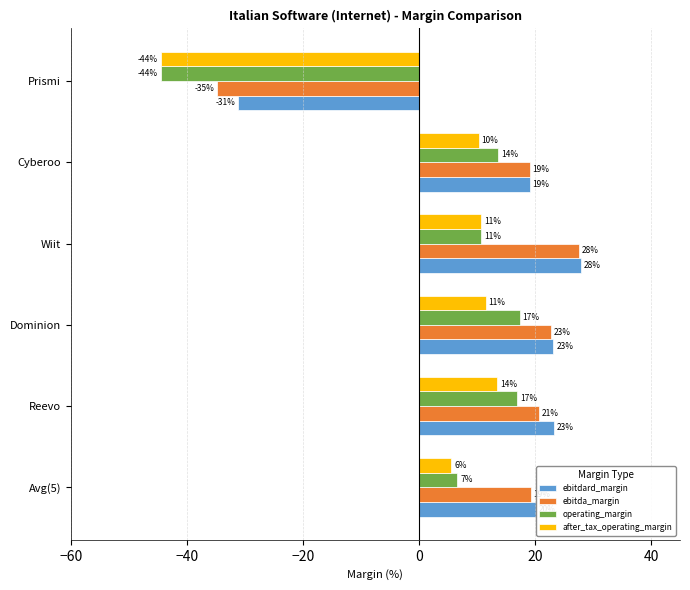

What are all the series names shown in the legend?

ebitdard_margin, ebitda_margin, operating_margin, after_tax_operating_margin